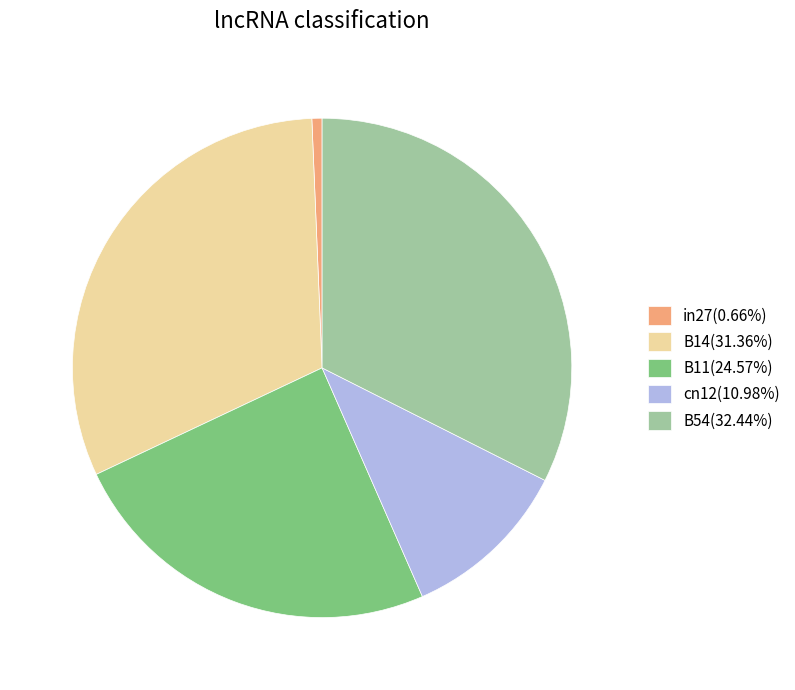

Which category has the biggest portion of the pie?

B54